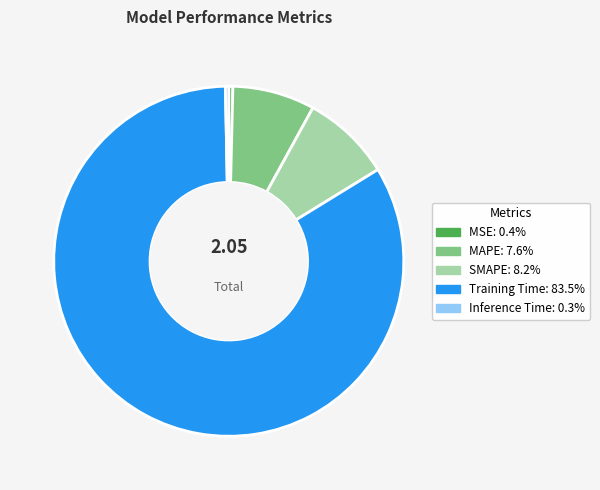

Combined, do Inference Time and MSE account for over 50%?

No